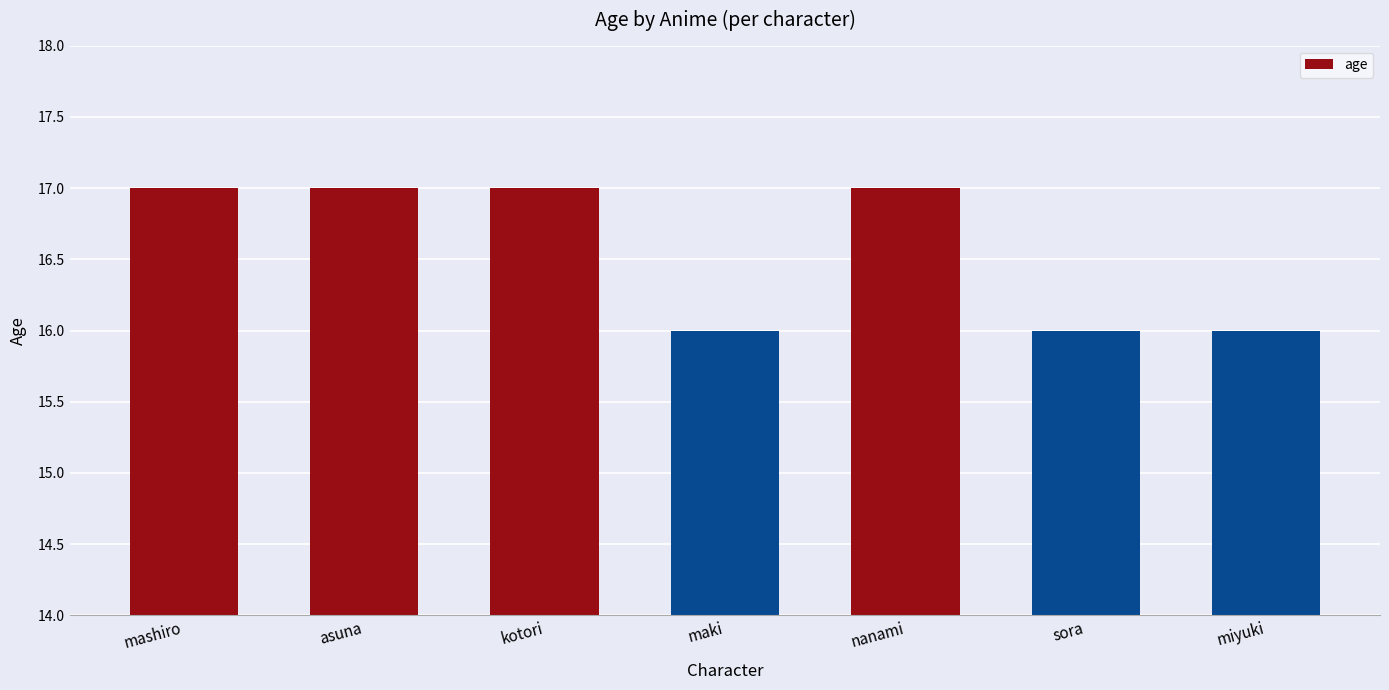

What is the label of the 7th bar from the right?

mashiro